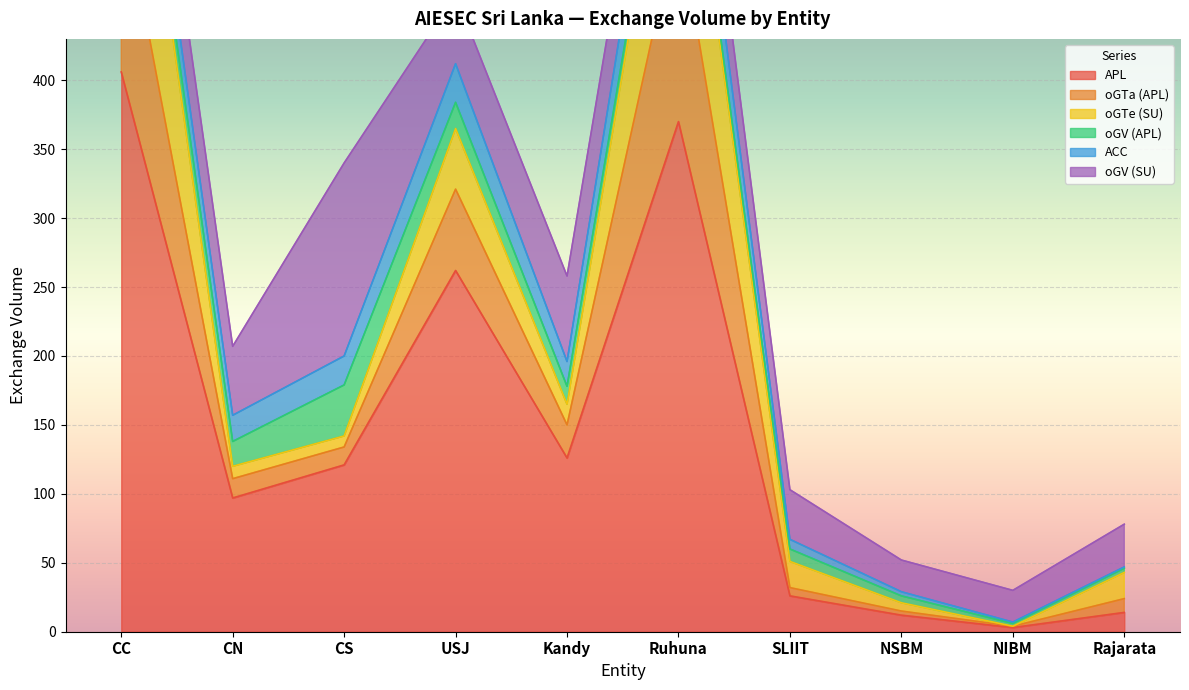

What is the label of the 9th point from the left?

NIBM